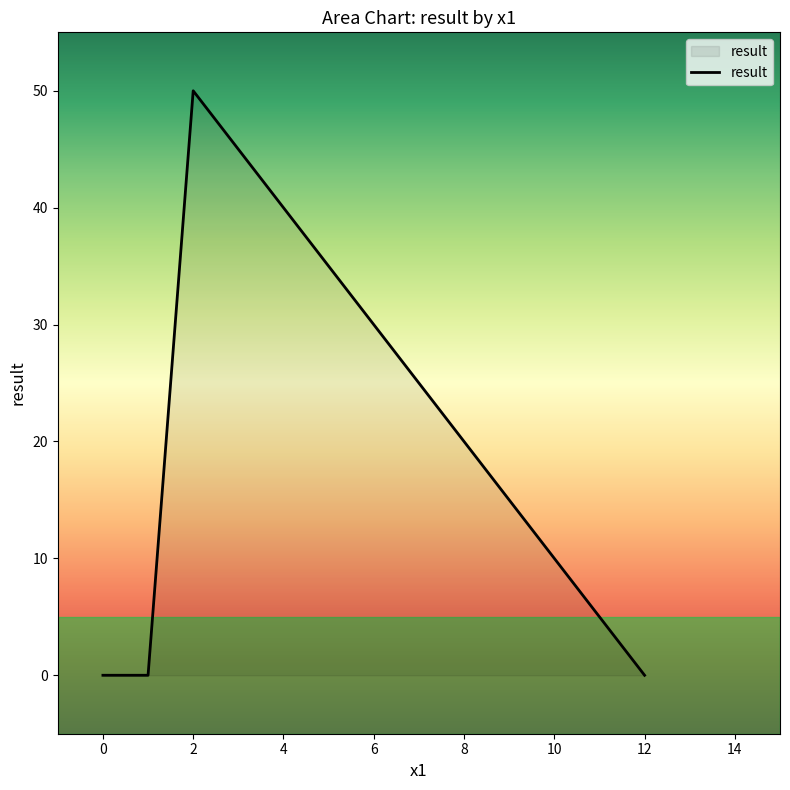

What is the maximum value shown in the chart?

50